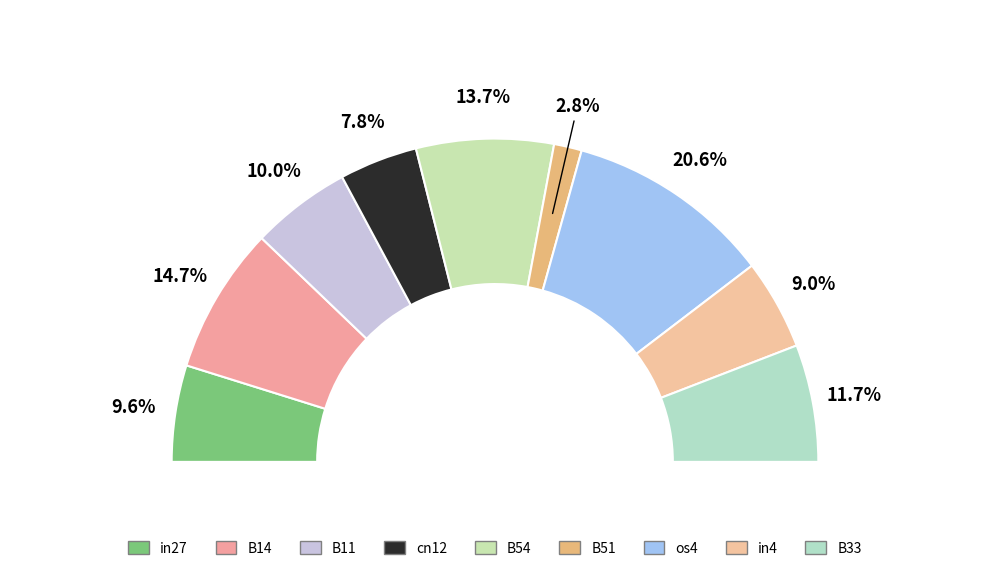

How many slices are in this pie chart?

9